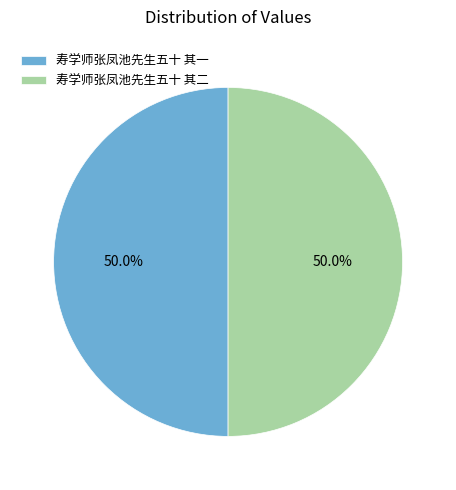

What is the ratio of the value at 寿学师张凤池先生五十 其一 to the value at 寿学师张凤池先生五十 其二?

1.0